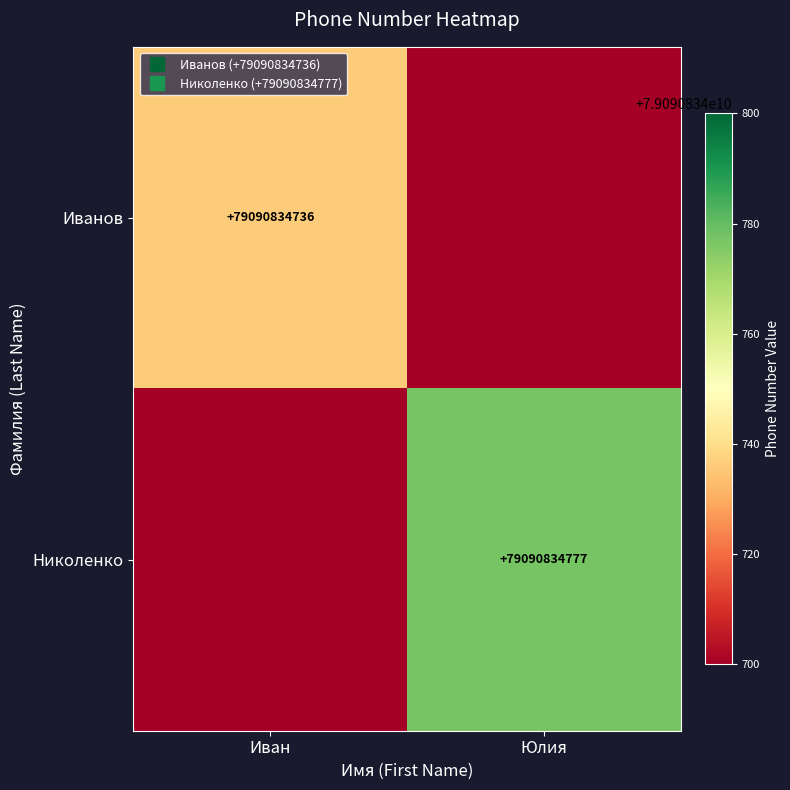

At which category does the chart reach its minimum across all series?

Юлия